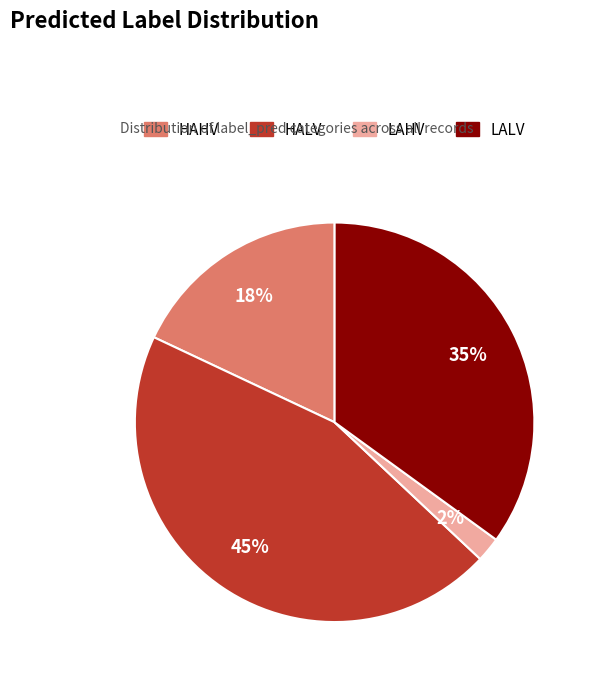

Is the sum of LALV and HALV greater than half?

Yes